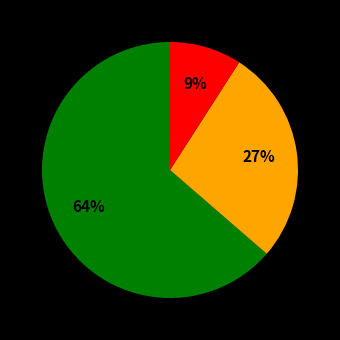

To the nearest percent, what is the average slice percentage?

33%